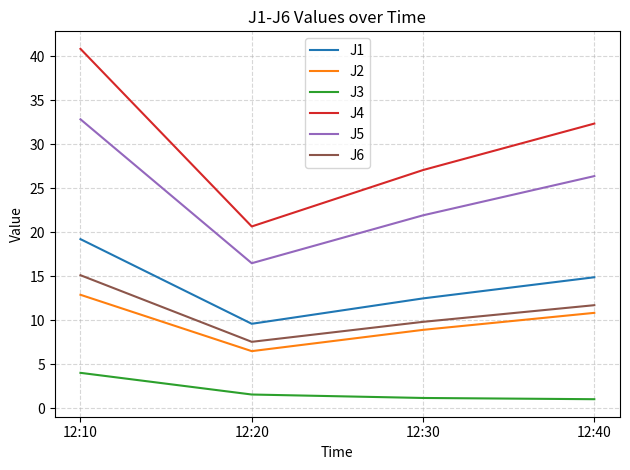

What is the total value across all series at 12:10?

124.9